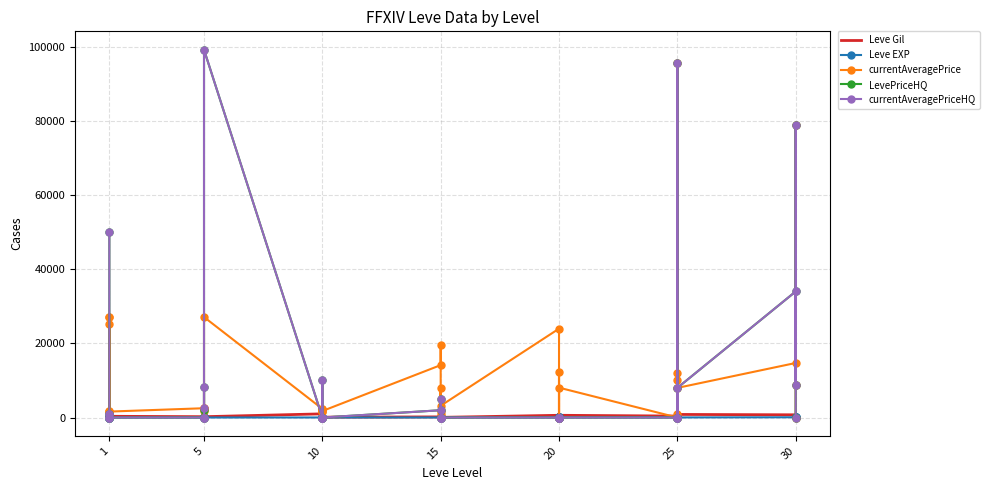

What is the average value of the LevePriceHQ series?

10103